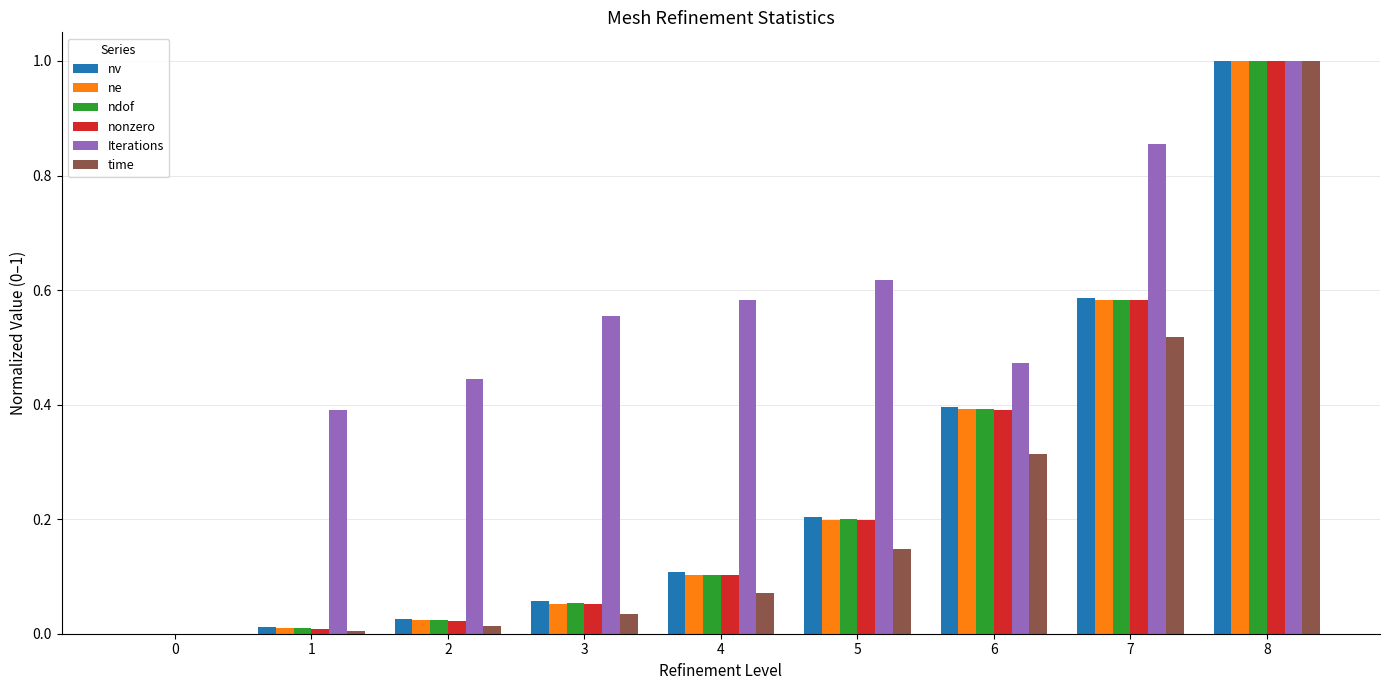

Which series changed the most between 3 and 5?

nv